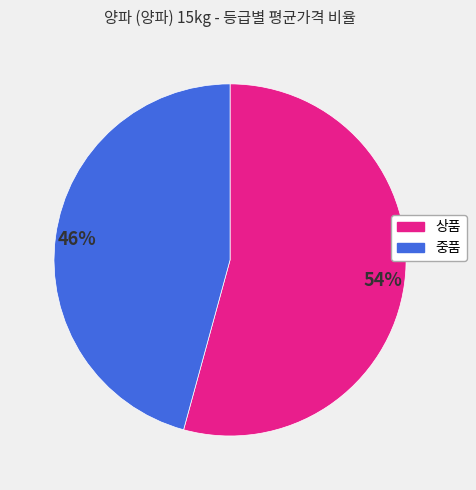

Rank the categories by value from lowest to highest.

중품, 상품